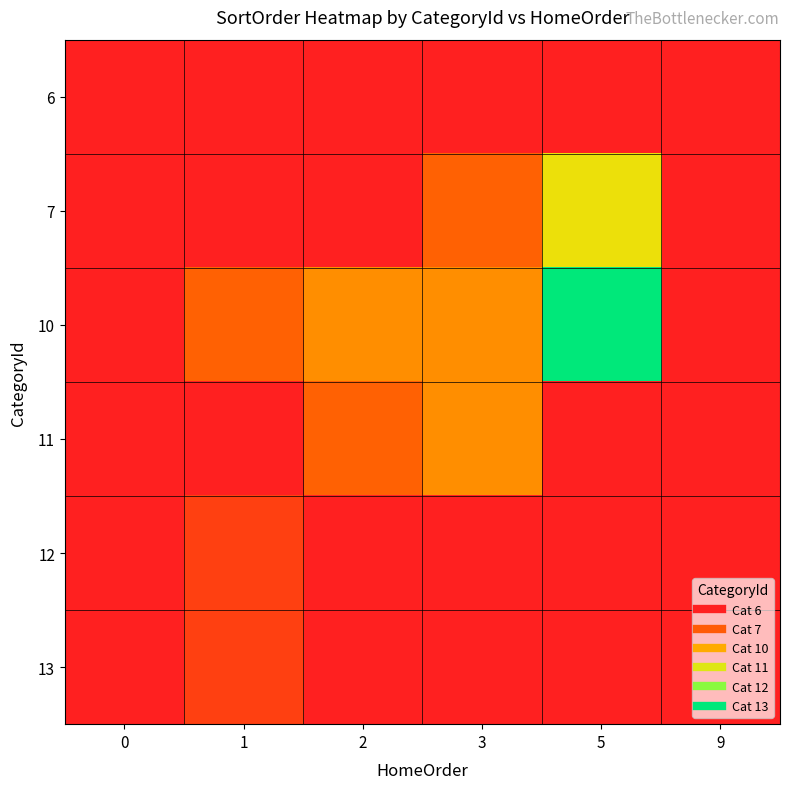

At 3, list the series in order from largest to smallest.

10, 11, 7, 6, 12, 13